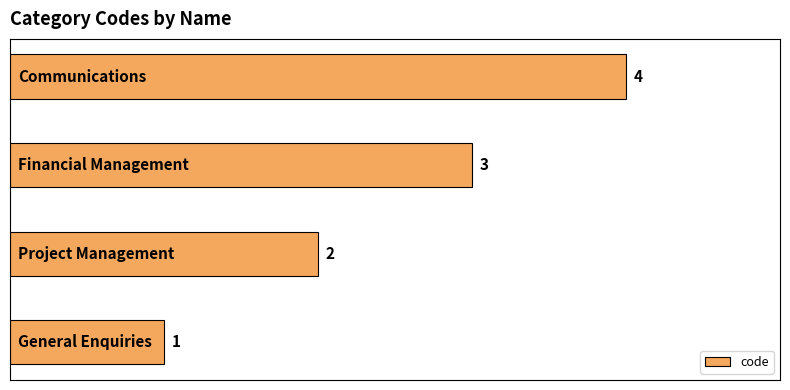

Count the values in the range 2 to 4.

3